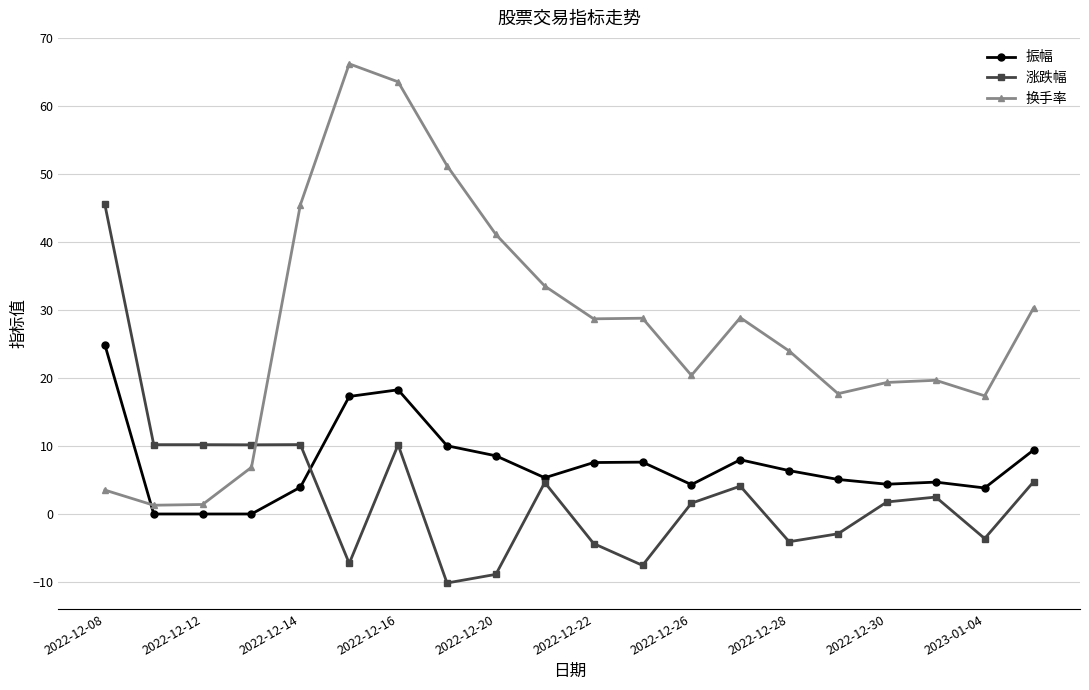

What is the highest value of the 涨跌幅 series?

45.5